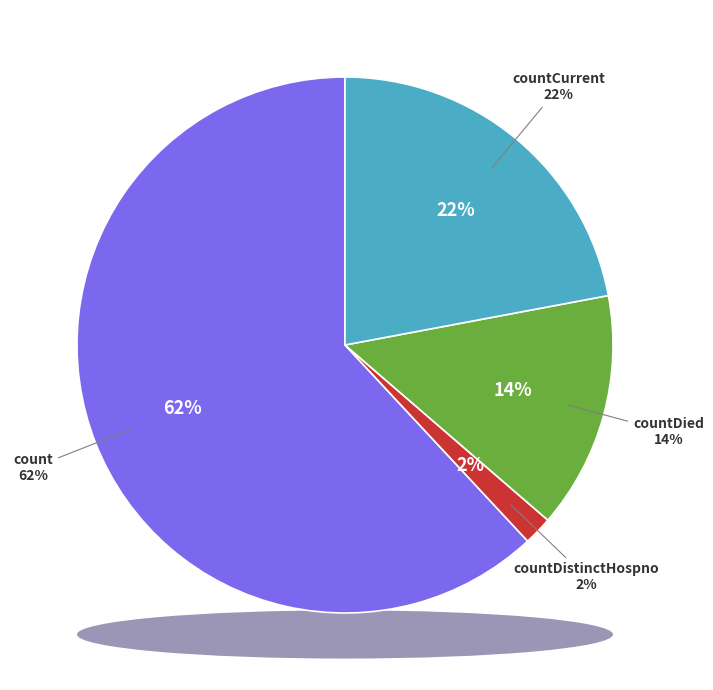

True or false: countDied accounts for 27% of the total.

False